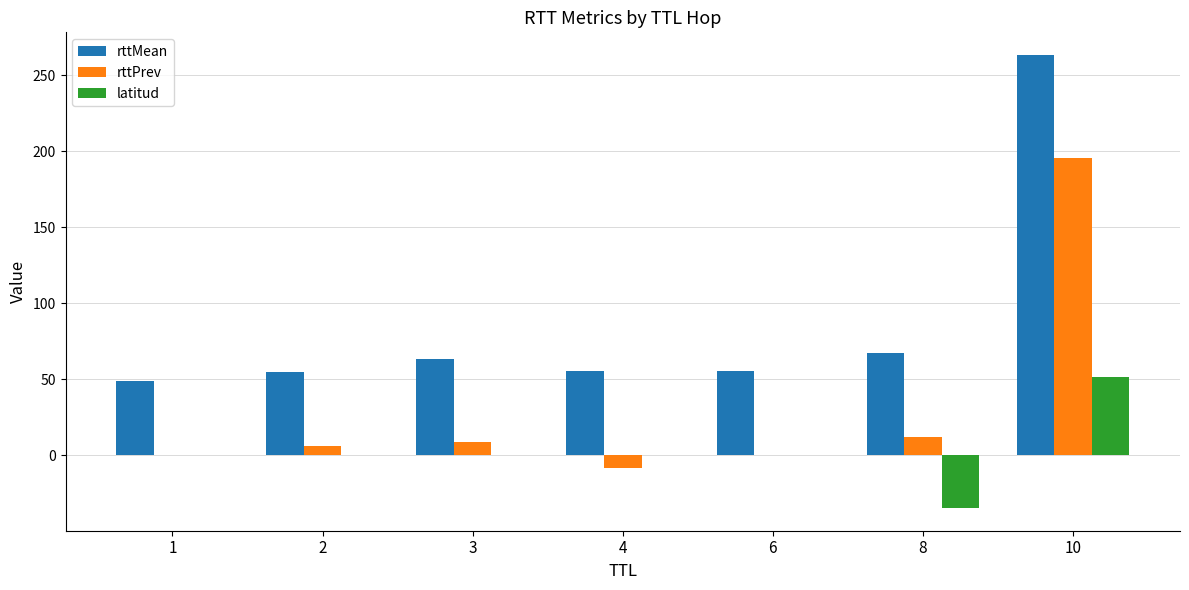

At which category is the sum across all series the highest?

10